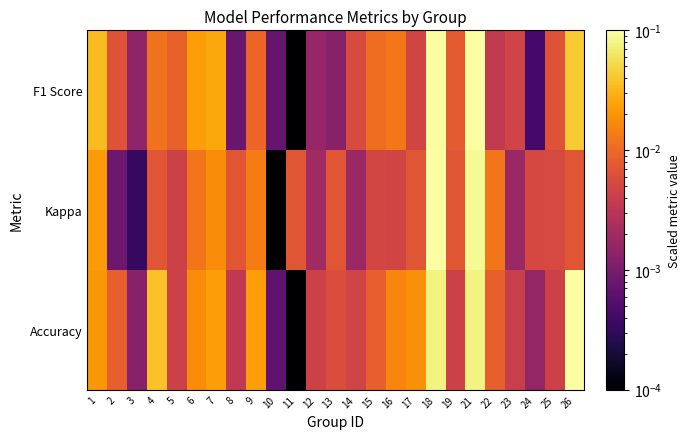

At which category is the sum across all series the highest?

18